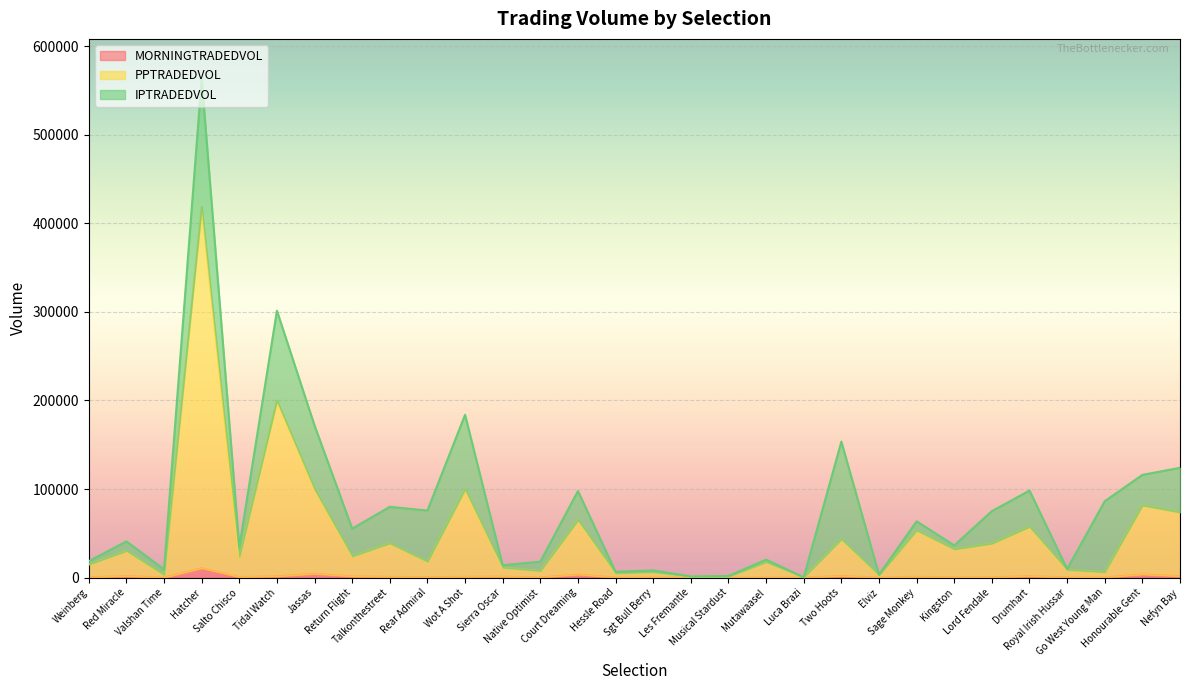

What is the sum of the PPTRADEDVOL values at Sierra Oscar and Lord Fendale?

49883.0